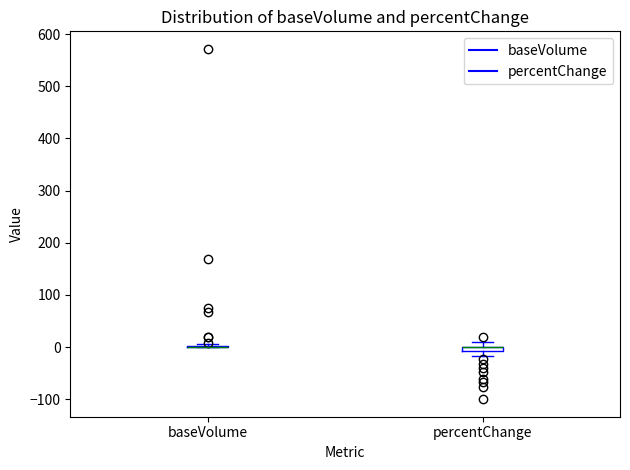

Where does the upper whisker of the box for percentChange end on the y-axis? The values are not printed on the chart, so give them approximately, as read against the axis.

10